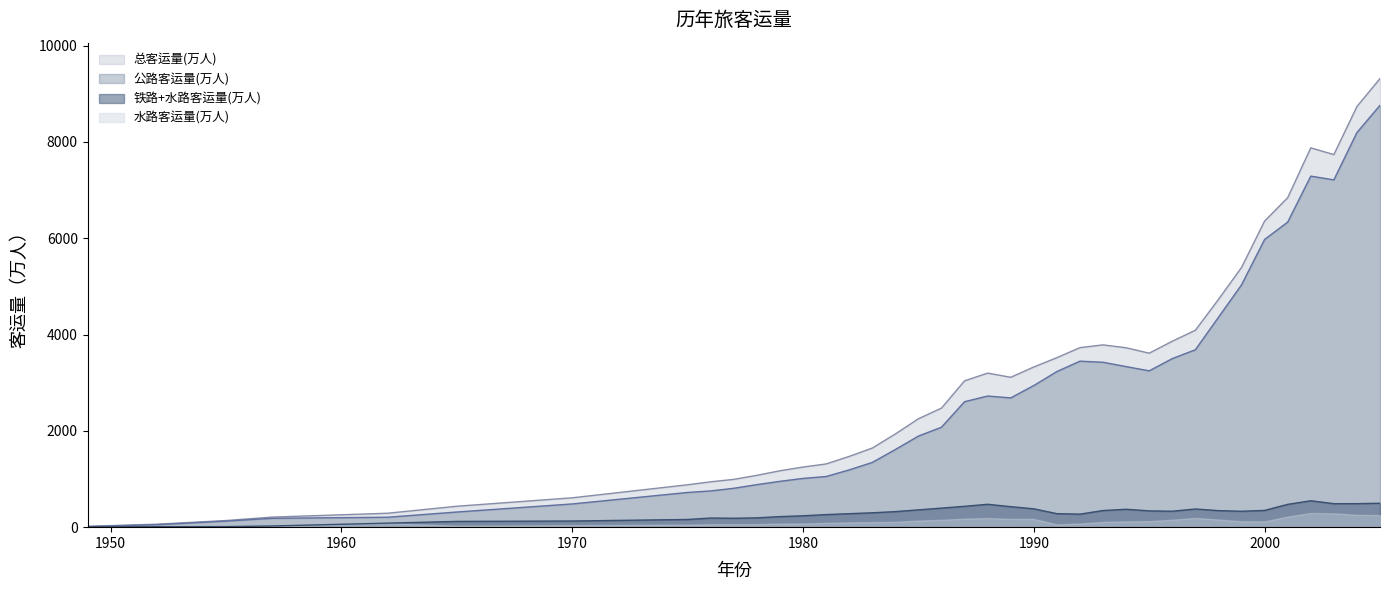

What is the total value across all series at 2002?

15164.8